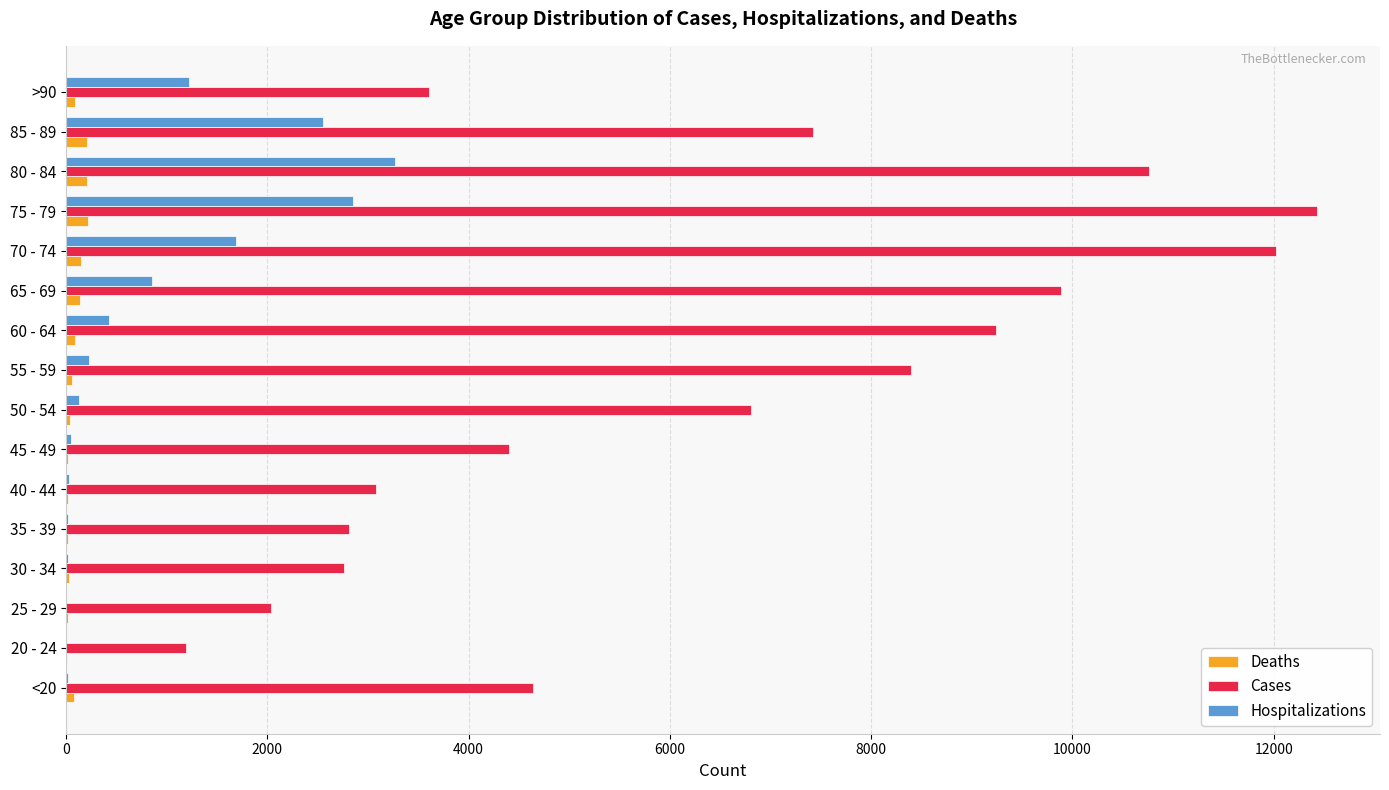

What is the maximum value shown in the chart?

12434